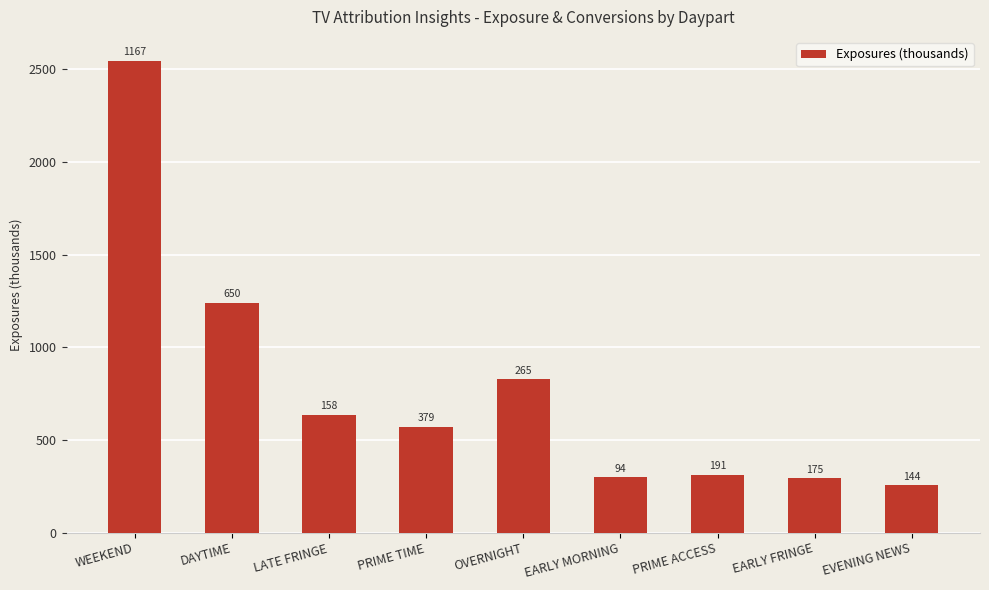

The value at PRIME ACCESS is 166.8. True or false?

False